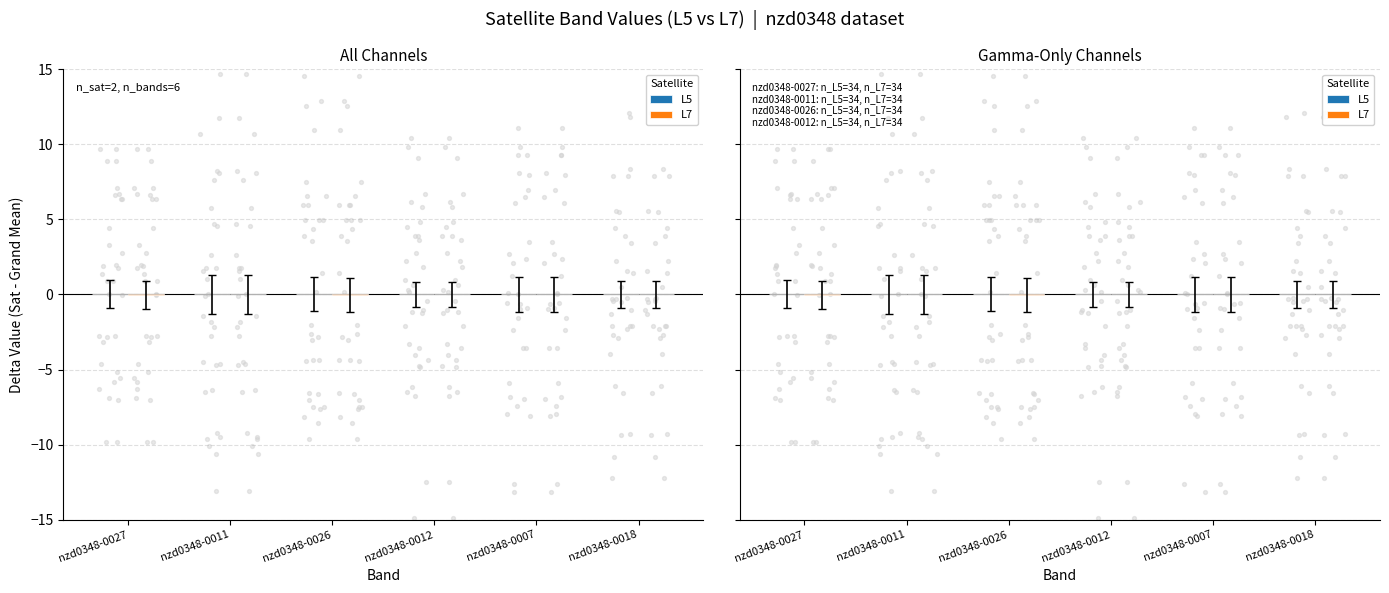

At how many categories does at least one series exceed 0?

2